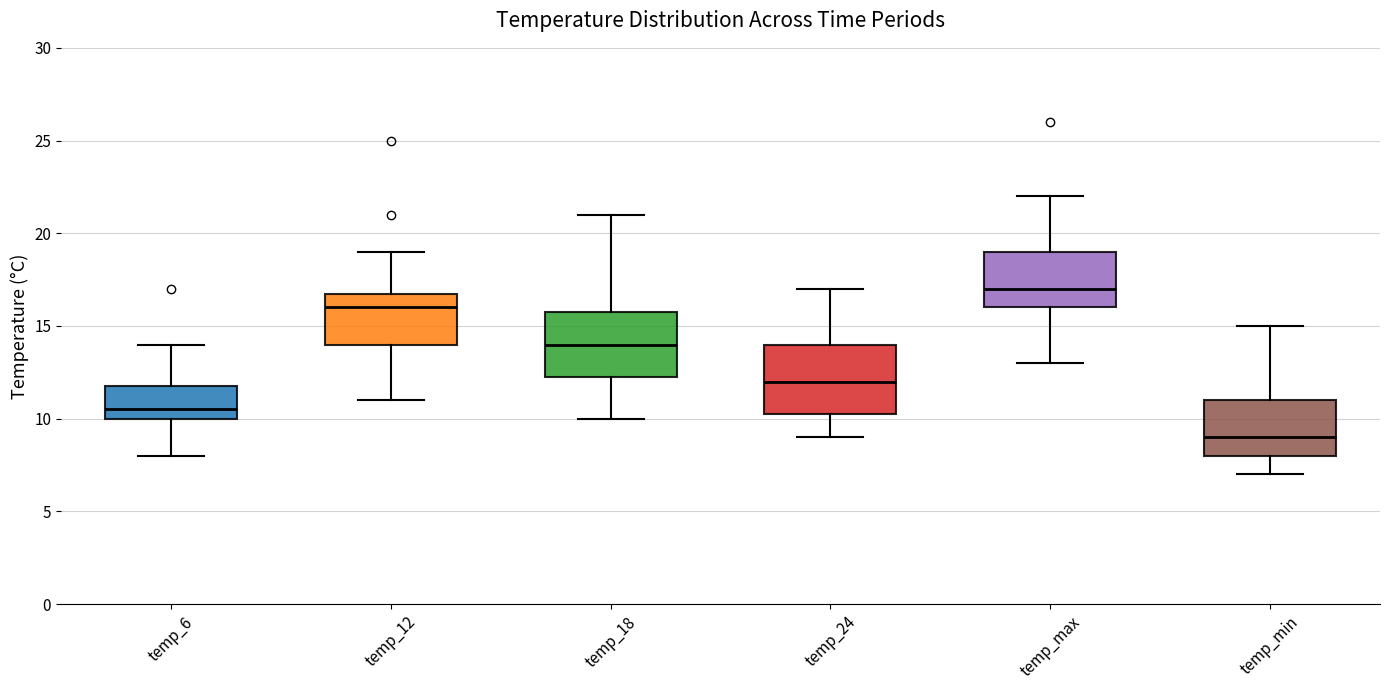

Which box's median line is the highest?

temp_max